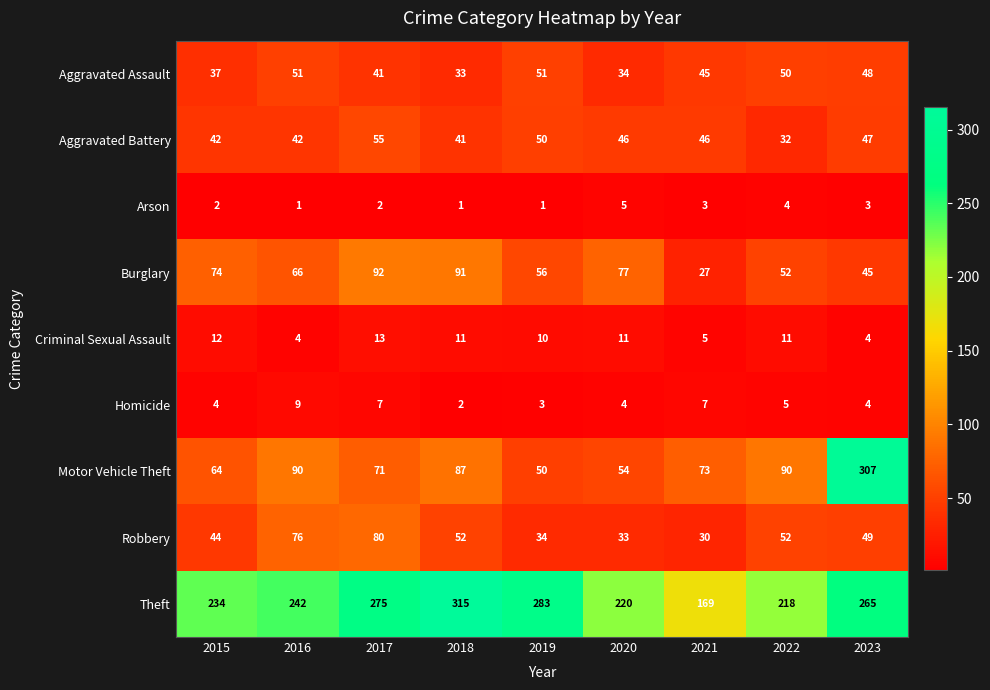

What is the greatest value displayed?

315